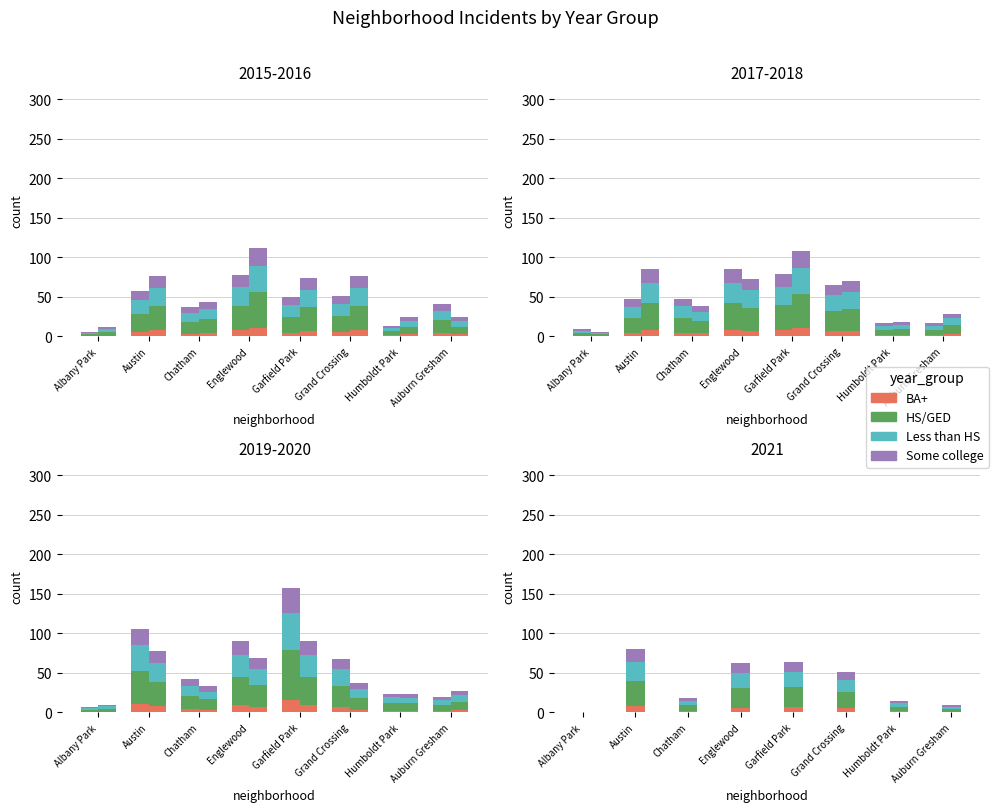

What is the difference between the maximum and second lowest values in the BA+ series?

6.5